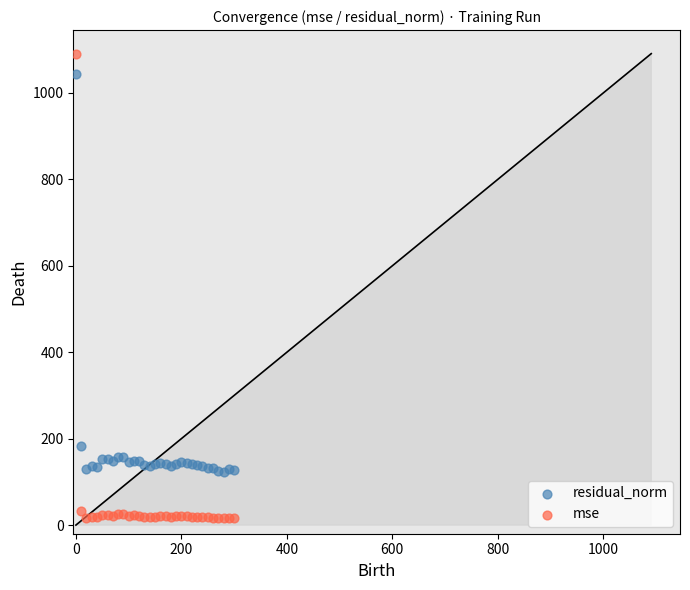

Which series has the widest spread of Y values?

mse